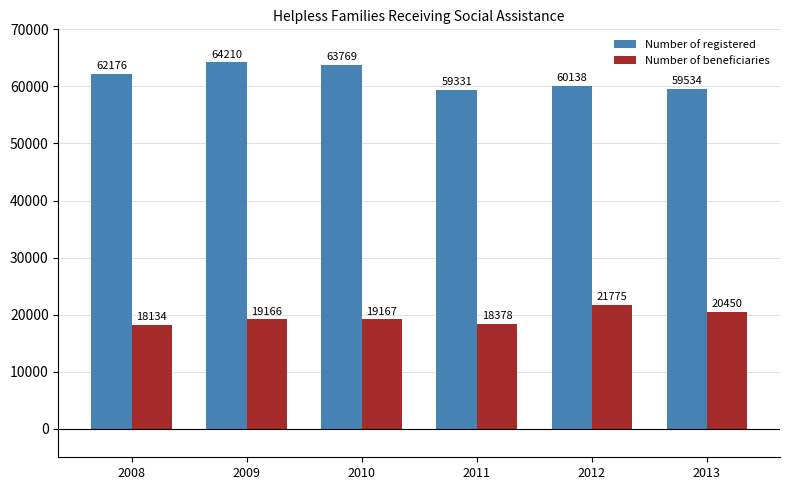

Reading left to right, what are all the values shown in this chart?

Number of registered: 2008=62176	2009=64210	2010=63769	2011=59331	2012=60138	2013=59534
Number of beneficiaries: 2008=18134	2009=19166	2010=19167	2011=18378	2012=21775	2013=20450